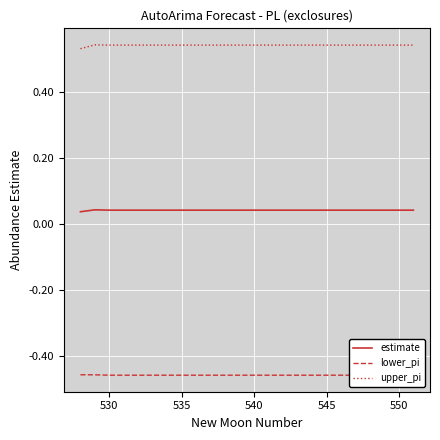

True or false: estimate and upper_pi cross at least once.

False